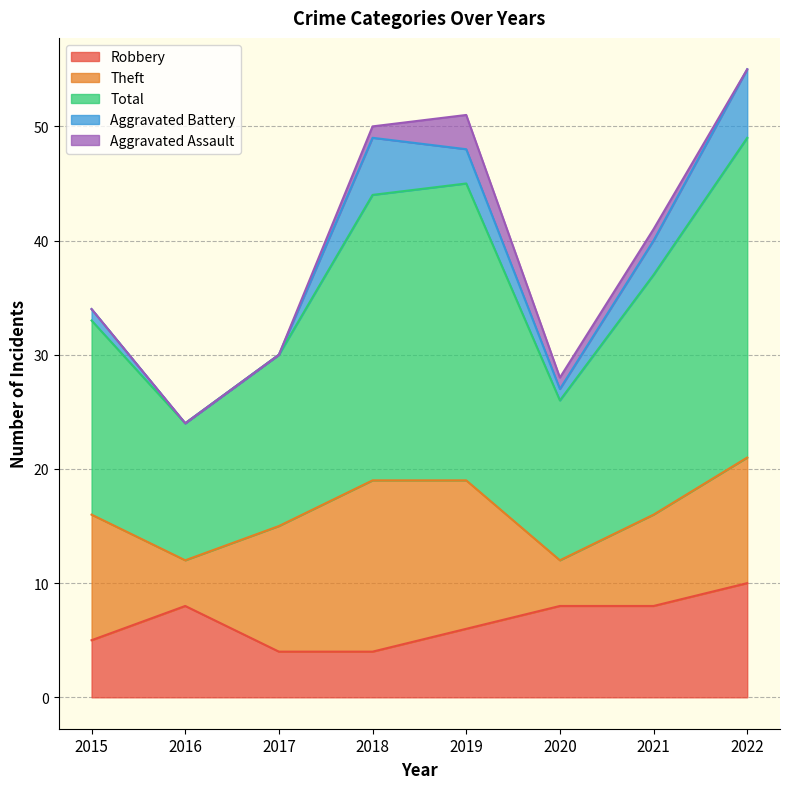

Count the Aggravated Battery values in the range 1 to 5.

5